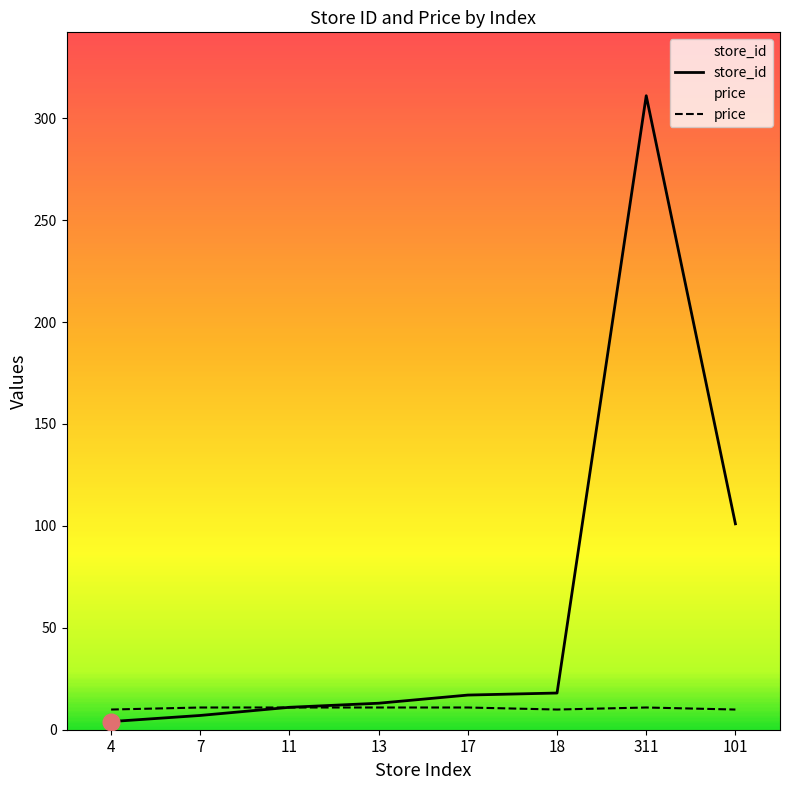

What is the approximate value of store_id at 4?

4.0